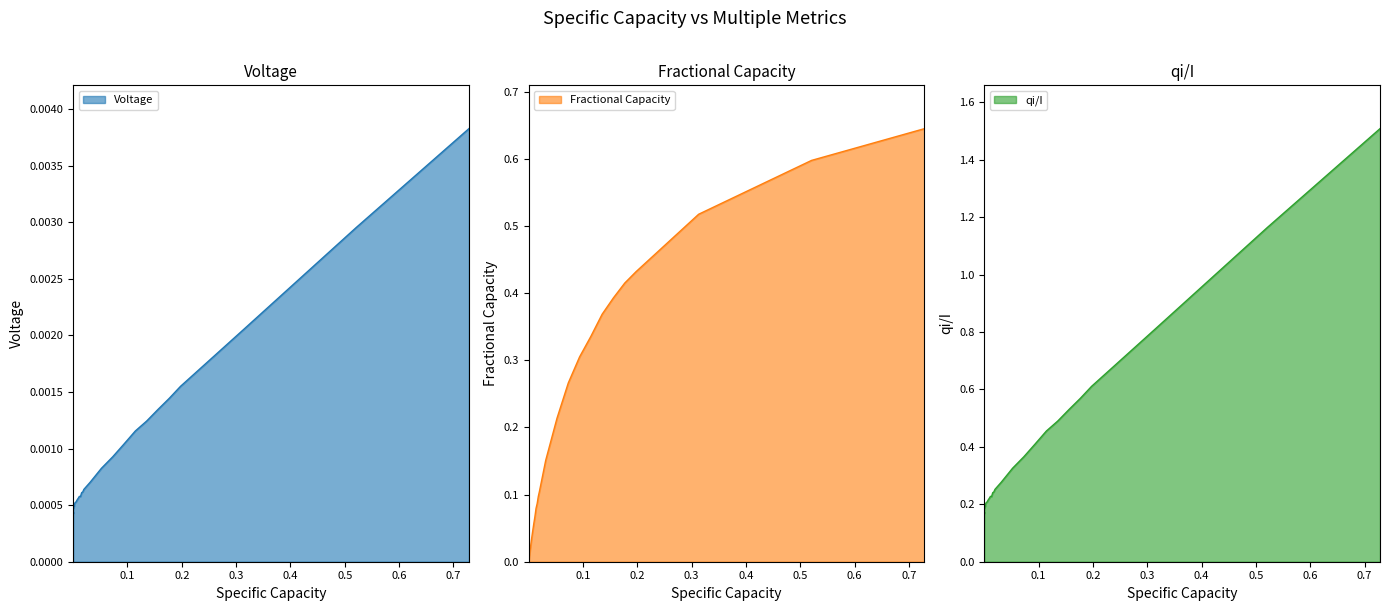

Reading left to right, transcribe all the data shown in this chart.

Voltage: 0.0	0.0	0.0	0.0	0.0	0.0	0.0	0.0	0.0	0.0	0.0	0.0	0.0	0.0	0.0	0.0	0.0	0.0	0.0	0.0	0.0	0.0	0.0	0.0	0.0	0.0	0.0	0.0	0.0	0.0	0.0	0.0	0.0	0.0	0.0	0.0	0.0	0.0	0.0	0.0
Fractional Capacity: 0.0	0.0	0.0	0.0	0.0	0.0	0.0	0.0	0.0	0.0	0.0	0.0	0.0	0.0	0.0	0.0	0.0	0.0	0.0	0.0	0.0	0.0	0.1	0.1	0.1	0.1	0.1	0.1	0.2	0.2	0.3	0.3	0.3	0.4	0.4	0.4	0.4	0.5	0.6	0.6
qi/I: 0.1	0.1	0.1	0.2	0.2	0.2	0.2	0.2	0.2	0.2	0.2	0.2	0.2	0.2	0.2	0.2	0.2	0.2	0.2	0.2	0.2	0.2	0.2	0.2	0.2	0.2	0.2	0.3	0.3	0.3	0.4	0.4	0.5	0.5	0.5	0.6	0.6	0.8	1.2	1.5